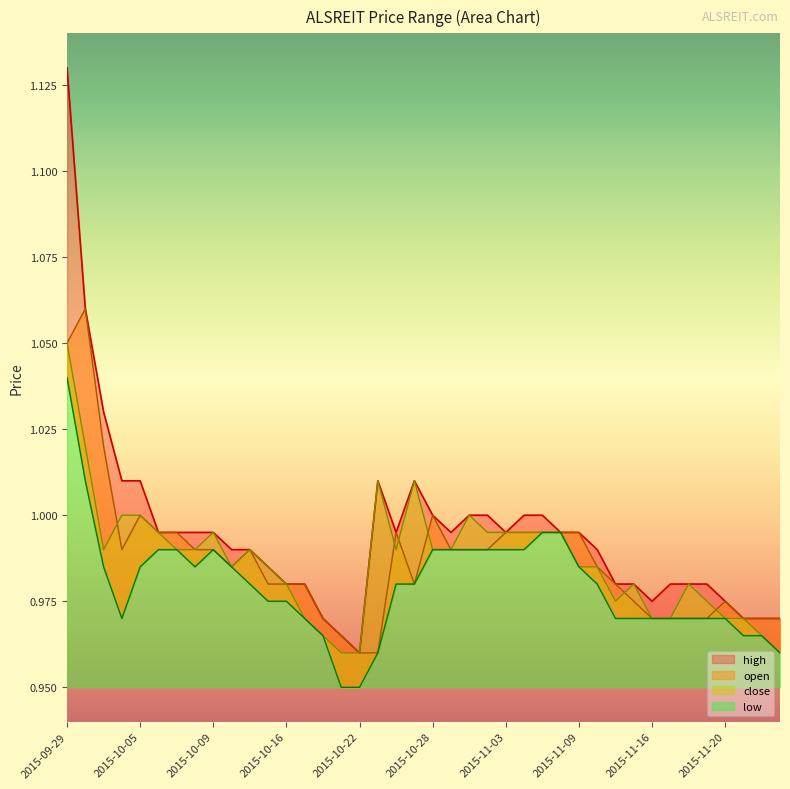

What is the total value across all series at 2015-10-07?

4.0